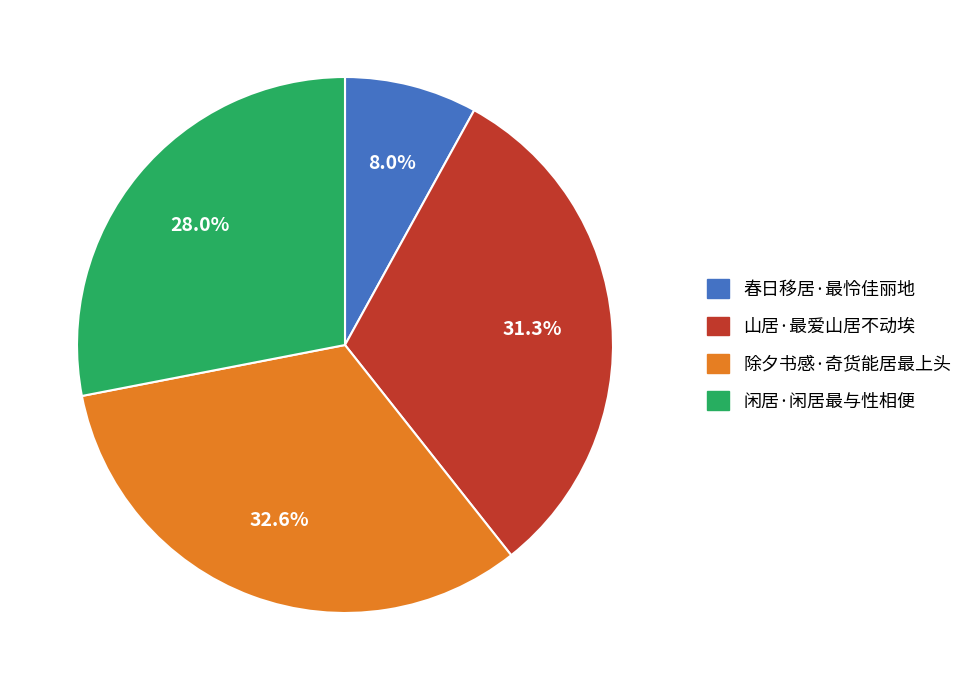

Which category has the biggest portion of the pie?

除夕书感·奇货能居最上头